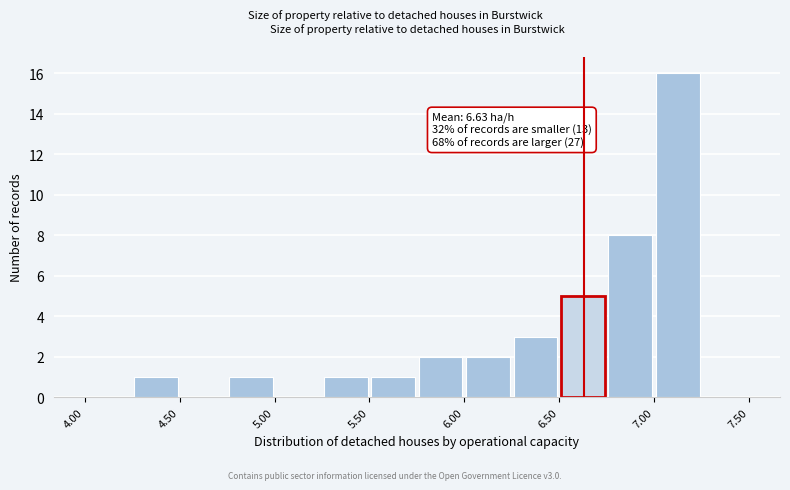

Over which range of the x-axis is the bar tallest?

7.00 to 7.25